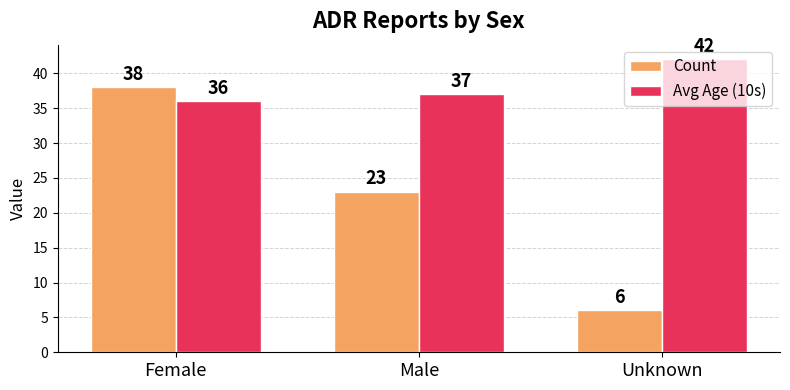

What are all the series names shown in the legend?

Count, Avg Age (10s)